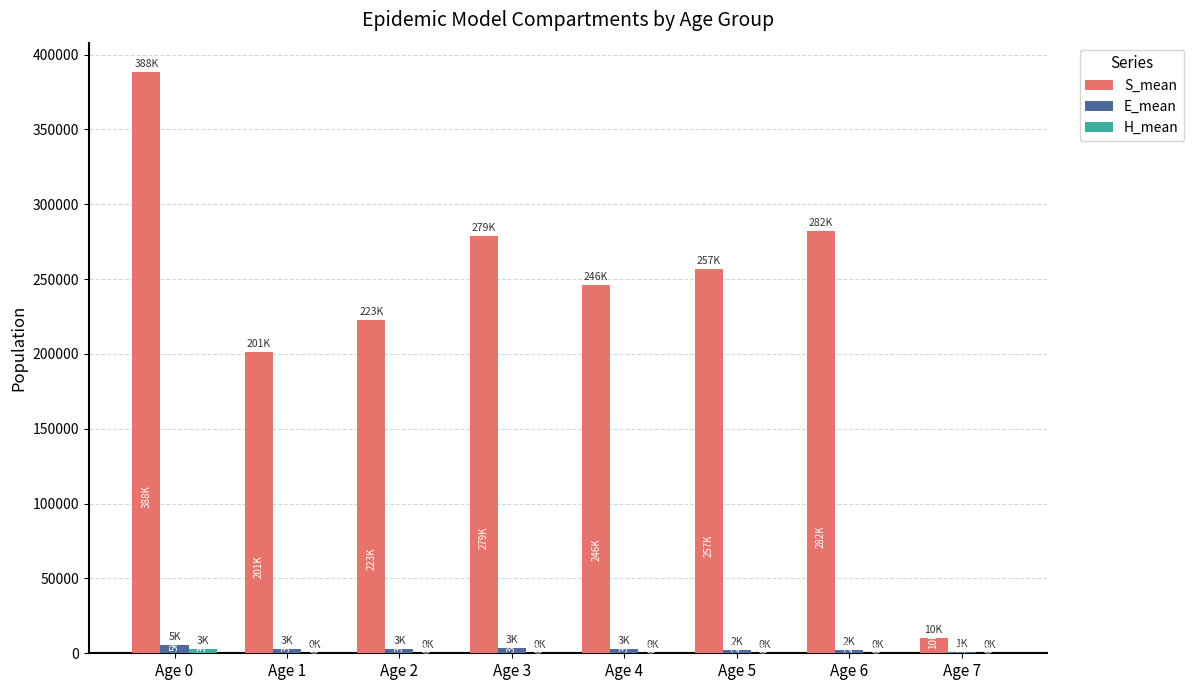

How many values in the S_mean series exceed 256654?

4